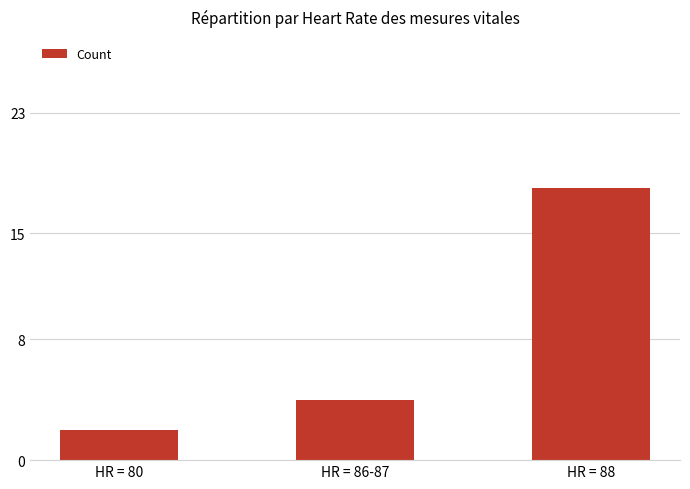

The chart shows a value of 18 at HR = 88. True or false?

True